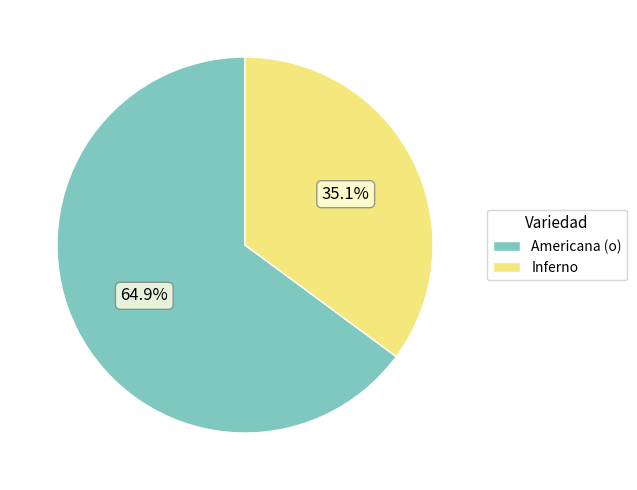

To the nearest percent, what is the average slice percentage?

50%